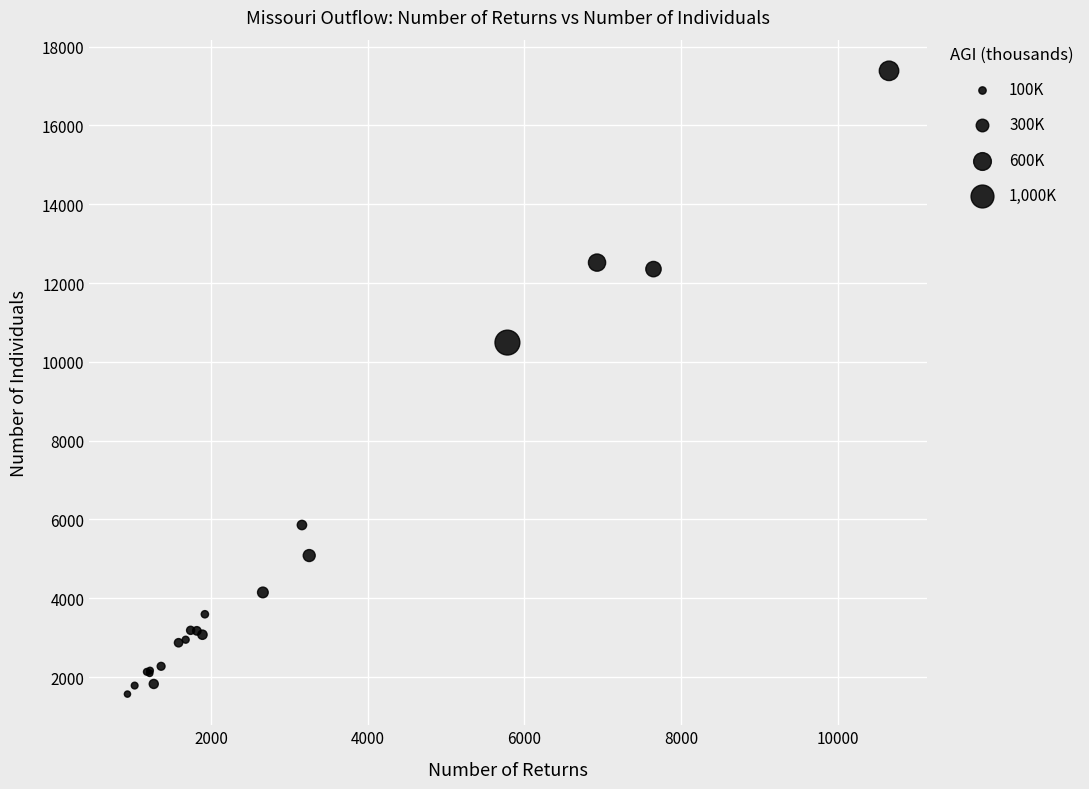

What Y value in the scatter plot is closest to 9477?

10489